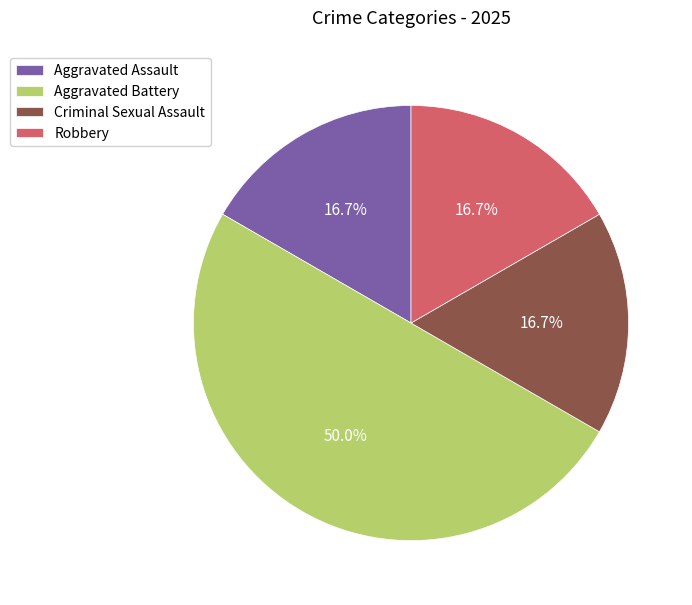

How many slices are in this pie chart?

4